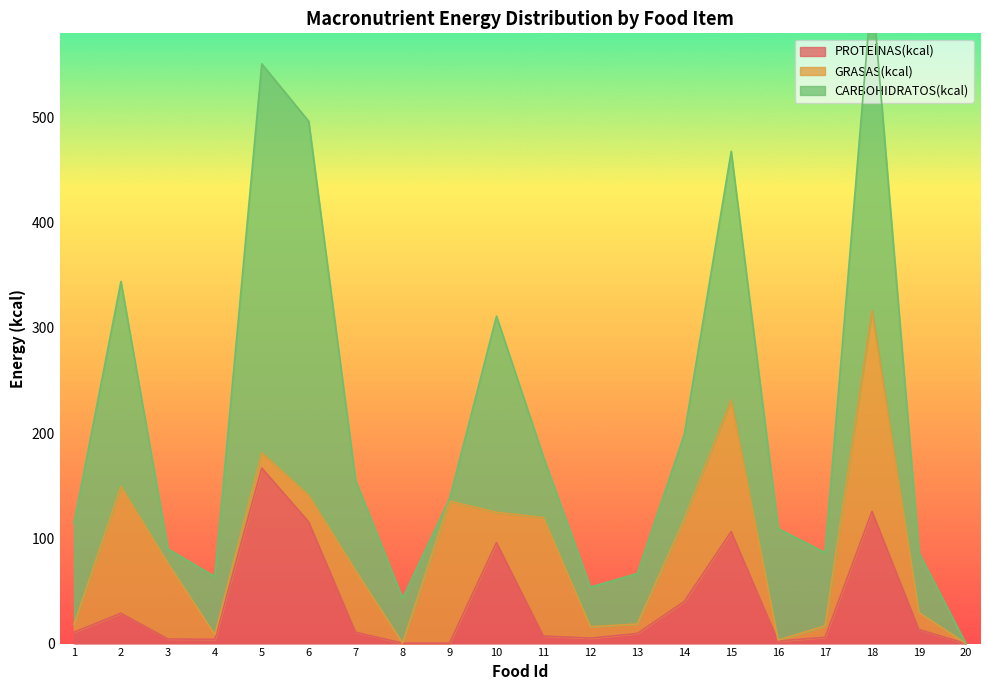

Reading left to right, what are all the values shown in this chart?

PROTEÍNAS(kcal): 1=10.8	2=28.8	3=4.4	4=4.0	5=166.8	6=115.6	7=10.8	8=0.4	9=0.4	10=96.0	11=7.2	12=5.2	13=9.6	14=40.0	15=106.4	16=2.4	17=6.0	18=125.6	19=13.3	20=0.0
GRASAS(kcal): 1=7.2	2=120.6	3=72.0	4=4.5	5=14.6	6=25.2	7=58.5	8=0.0	9=135.0	10=28.8	11=112.5	12=10.8	13=9.0	14=78.3	15=125.1	16=0.9	17=10.8	18=190.8	19=16.2	20=0.0
CARBOHIDRATOS(kcal): 1=96.4	2=194.8	3=13.6	4=55.2	5=369.6	6=355.6	7=85.6	8=42.8	9=2.0	10=186.4	11=57.6	12=37.6	13=48.0	14=80.4	15=236.4	16=106.0	17=69.6	18=307.2	19=56.7	20=0.0